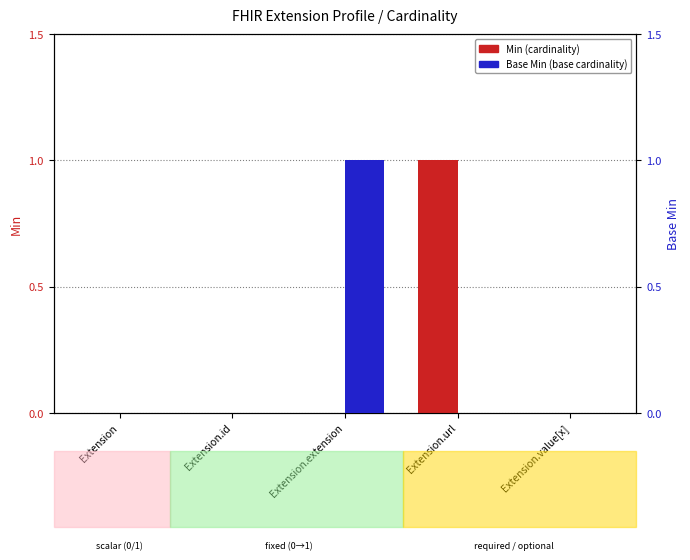

List the labels in order of Base Min value, largest first.

Extension.extension, Extension, Extension.id, Extension.url, Extension.value[x]